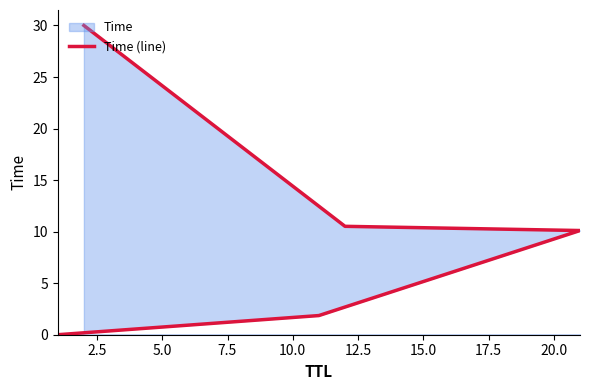

How many data points are less than 10?

2